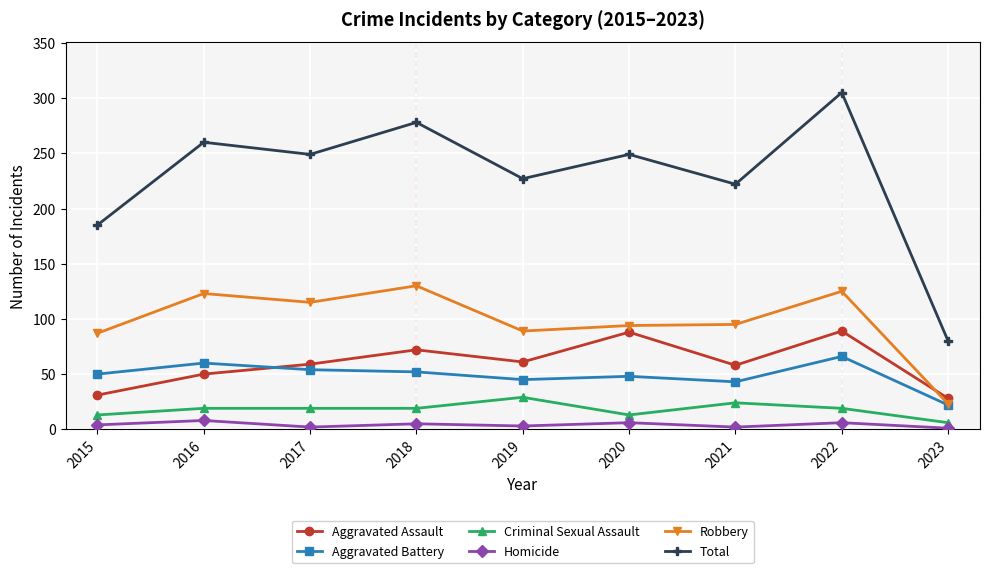

How many lines are shown in the chart?

6